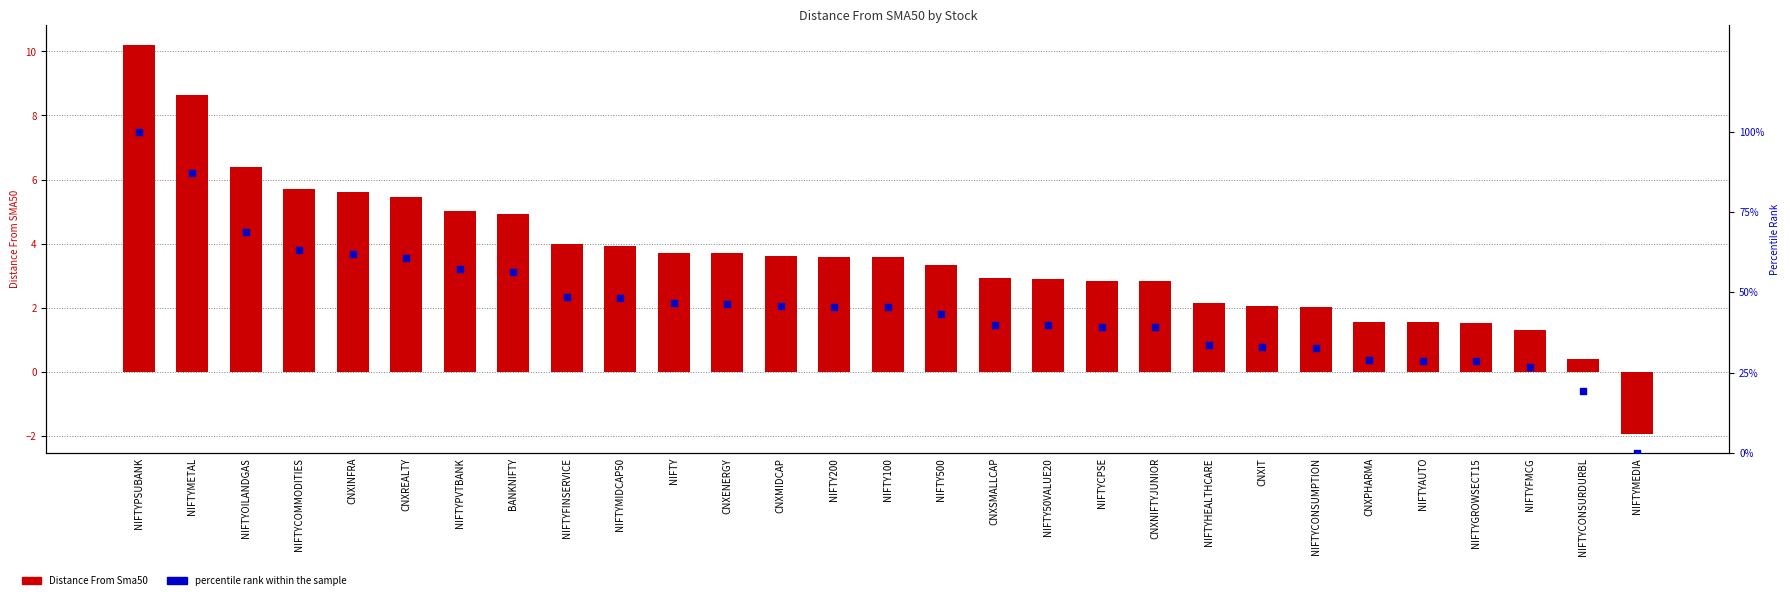

What is the total value across all series at NIFTYMIDCAP50?

52.1